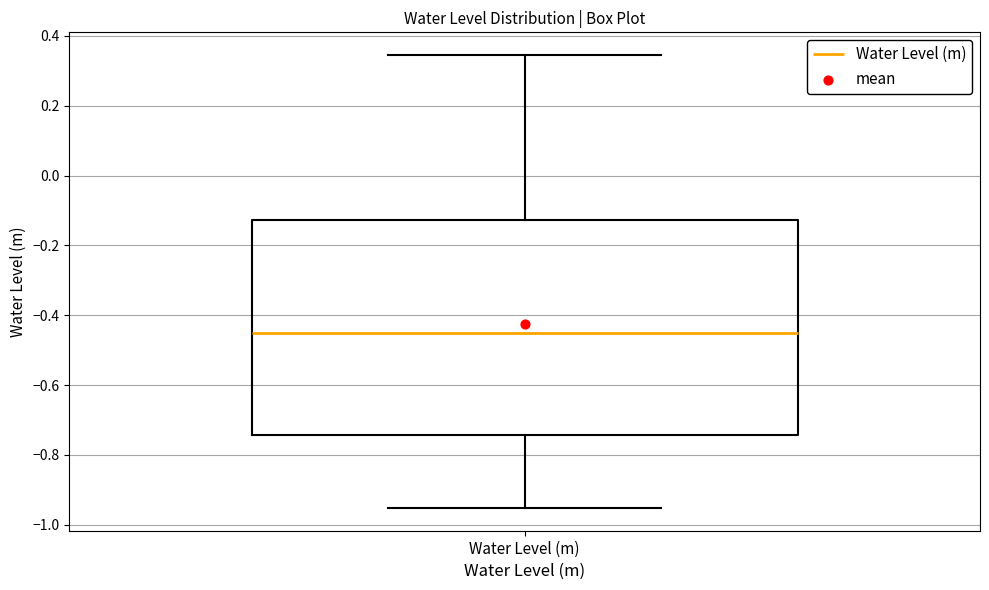

Where does the upper whisker of the box for Water Level (m) end on the y-axis? The values are not printed on the chart, so give them approximately, as read against the axis.

0.34